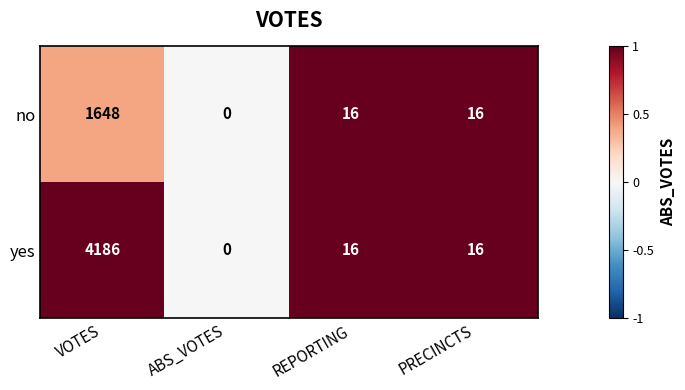

The no series shows 16 at REPORTING. True or false?

True